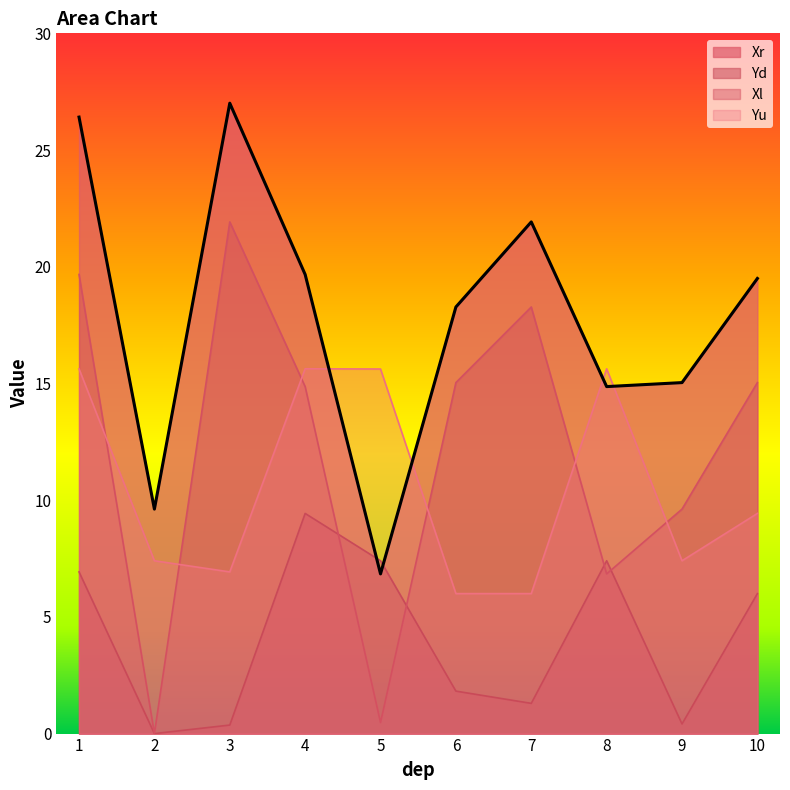

Between 8 and 9, which series saw the biggest shift?

Yu